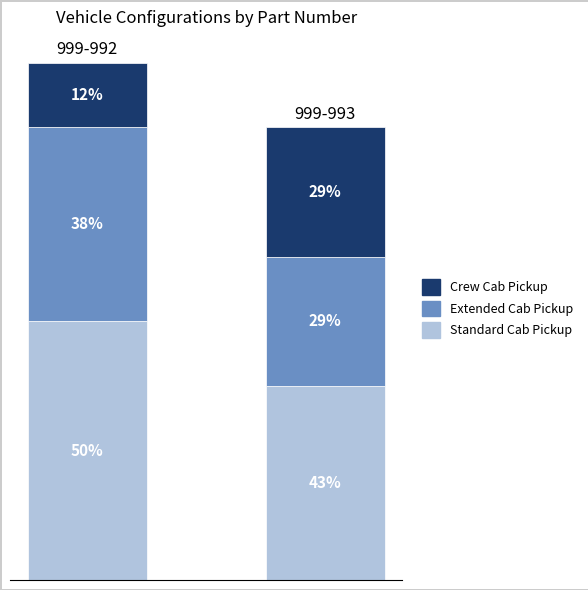

Rank the categories by Extended Cab Pickup value from lowest to highest.

1, 0